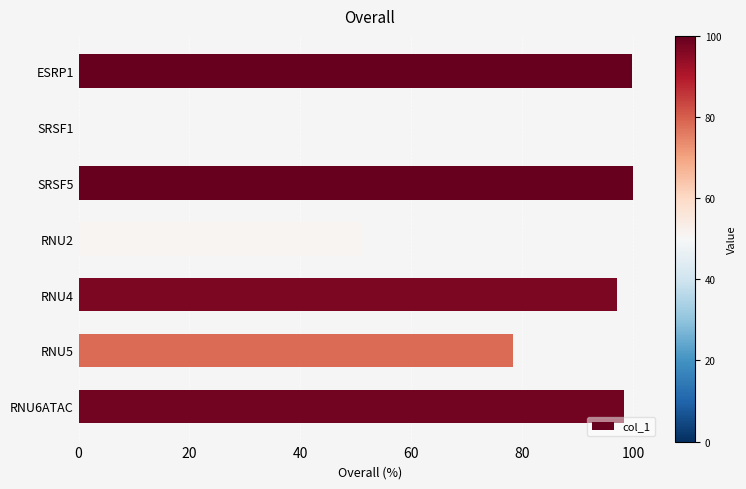

Is it true that the value at RNU6ATAC is 98.3?

True